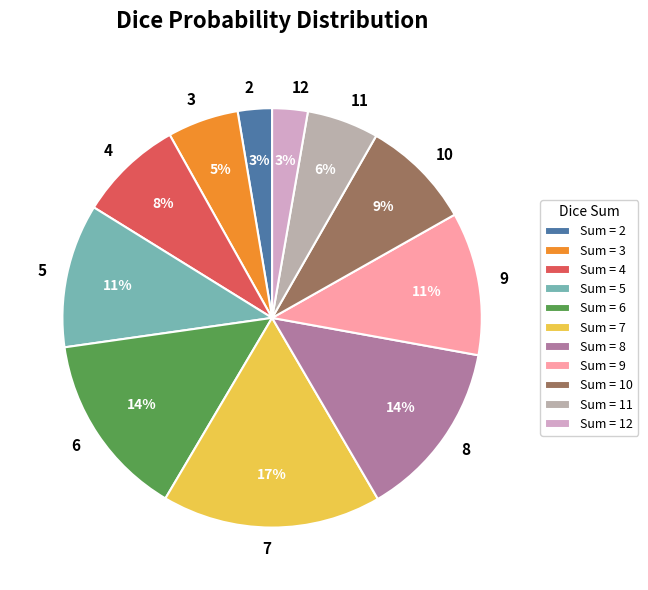

Between 2 and 10, which is larger?

10